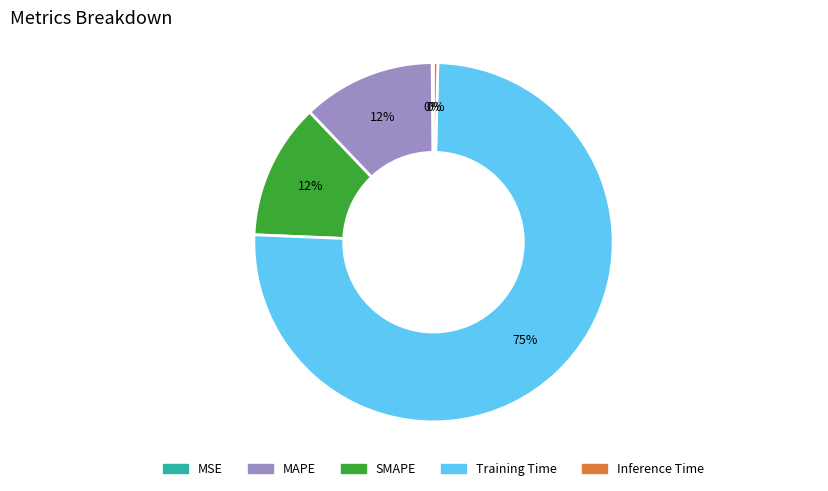

To the nearest percent, what is the difference between the Inference Time and MAPE slice percentages?

12%